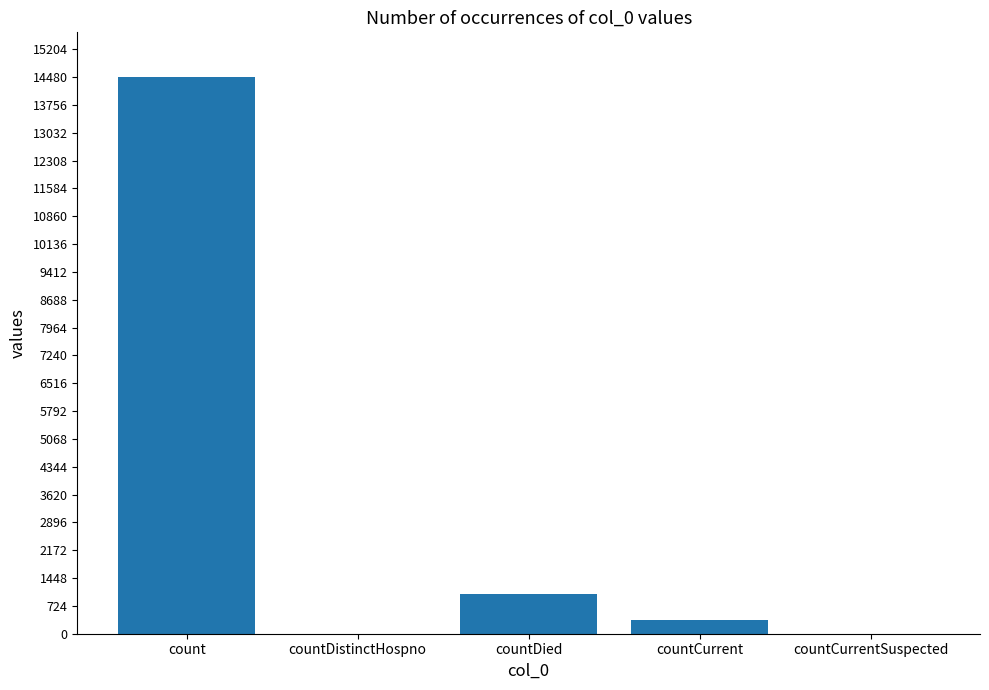

How many series are shown in this chart?

1